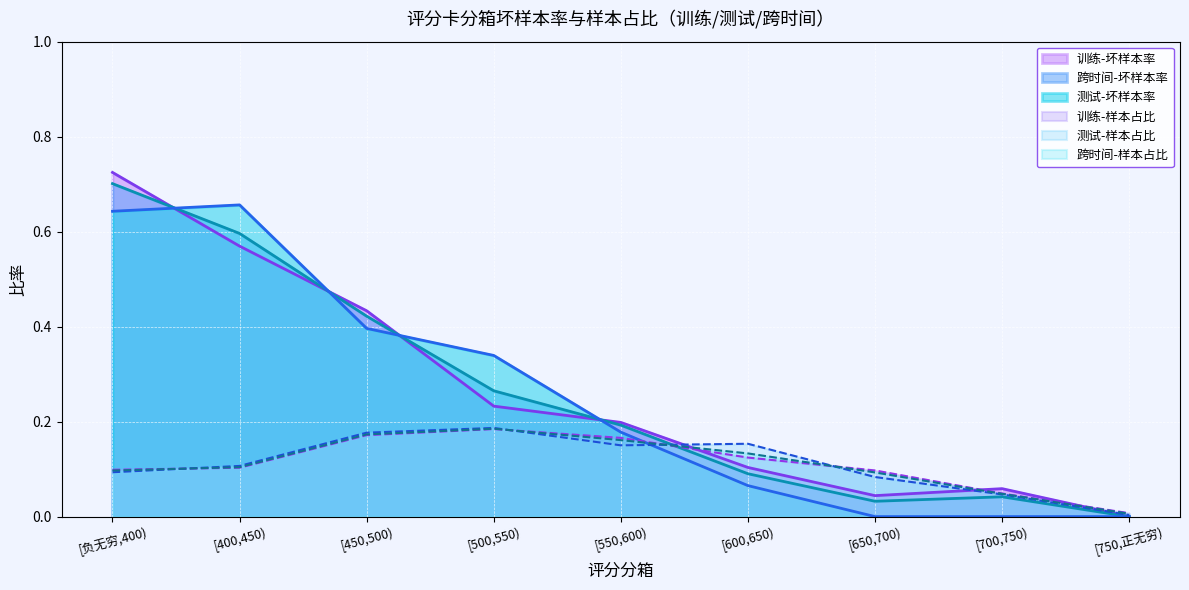

Reading left to right, list all the values displayed in this chart.

训练-样本占比: 0.1	0.1	0.2	0.2	0.2	0.1	0.1	0.0	0.0
训练-坏样本率: 0.7	0.6	0.4	0.2	0.2	0.1	0.0	0.1	0.0
测试-样本占比: 0.1	0.1	0.2	0.2	0.1	0.2	0.1	0.0	0.0
测试-坏样本率: 0.6	0.7	0.4	0.3	0.2	0.1	0.0	0.0	0.0
跨时间-样本占比: 0.1	0.1	0.2	0.2	0.2	0.1	0.1	0.0	0.0
跨时间-坏样本率: 0.7	0.6	0.4	0.3	0.2	0.1	0.0	0.0	0.0